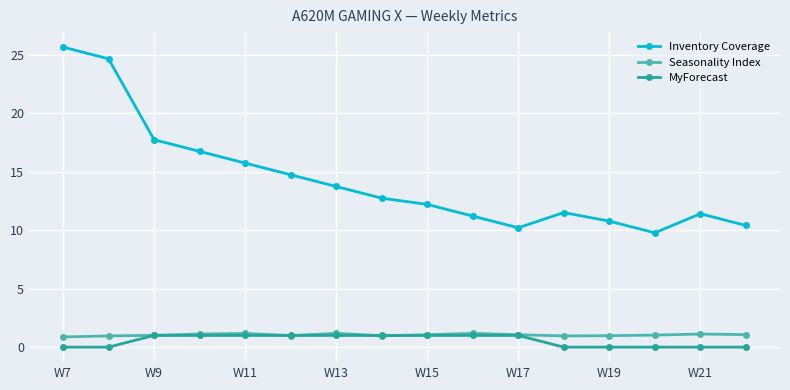

Does the chart have visible grid lines?

Yes